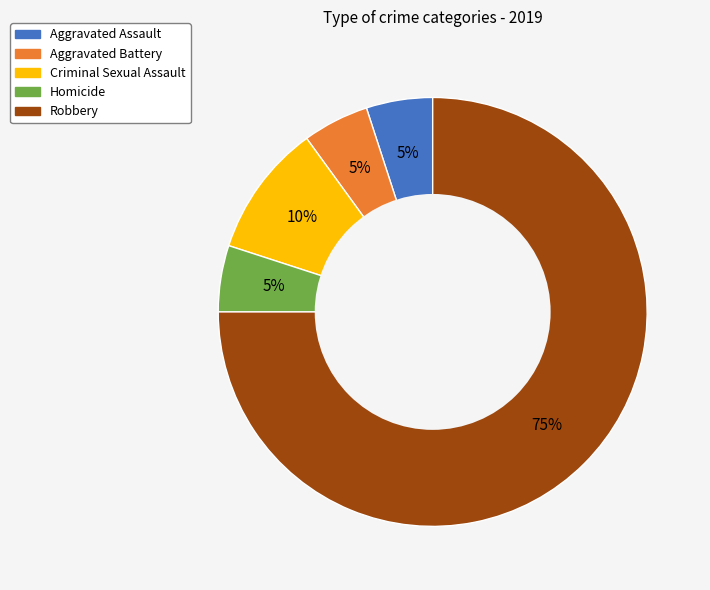

Is Robbery the majority of the pie?

Yes